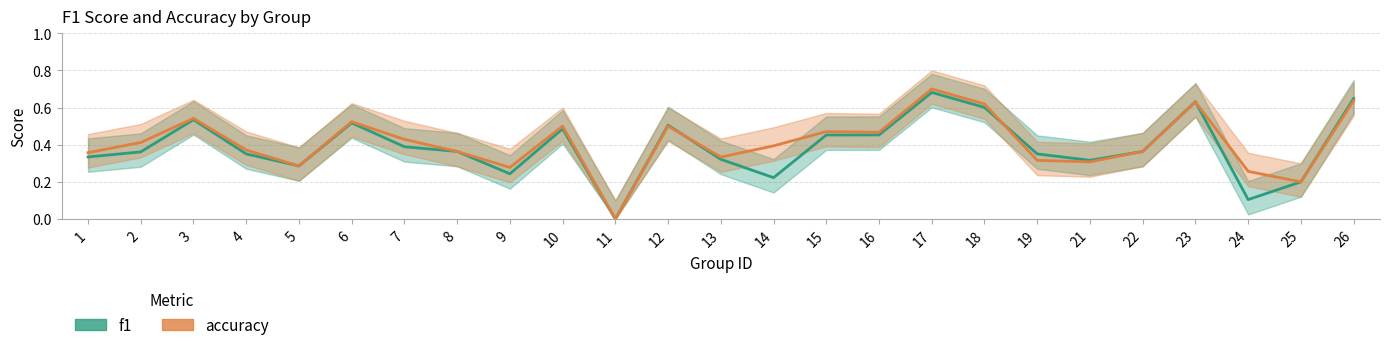

At which category does f1 reach its first local valley?

5